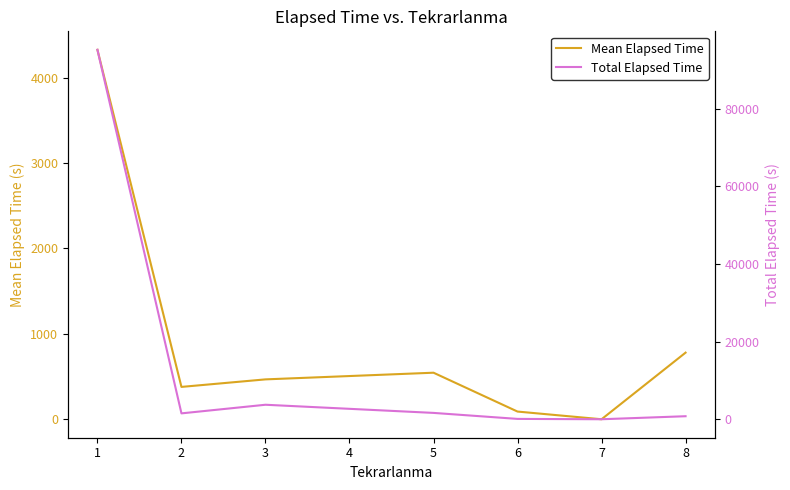

What is the maximum value for Mean Elapsed Time?

4326.1